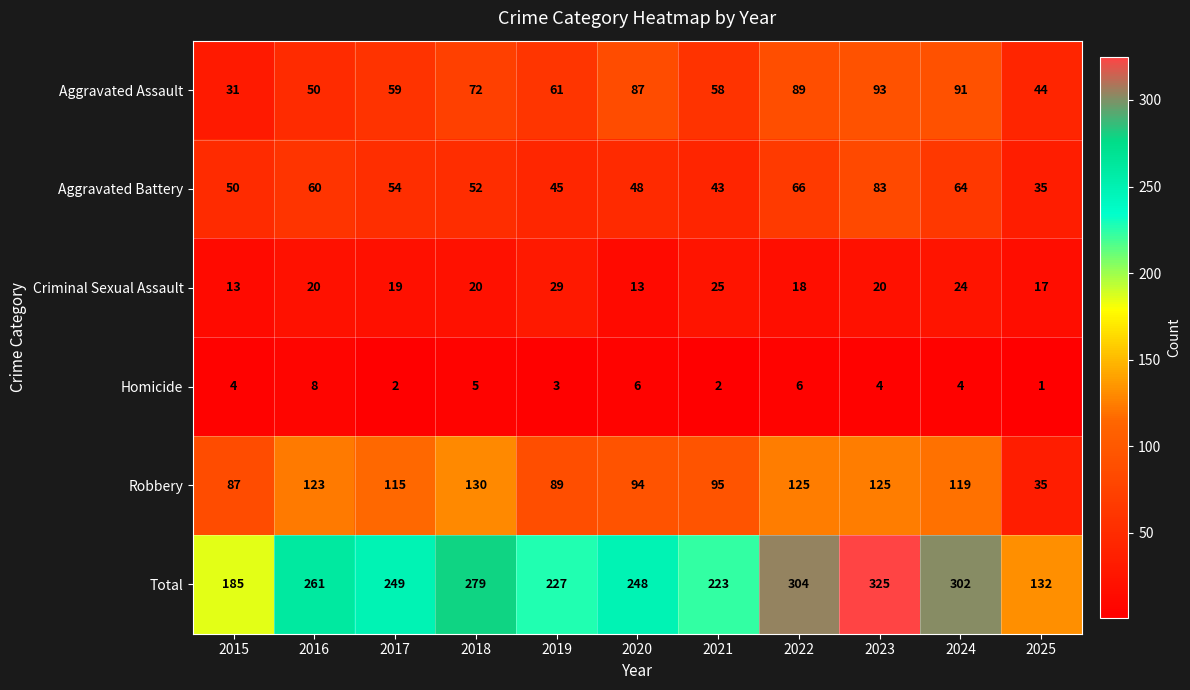

At which category is the sum across all series the highest?

2023